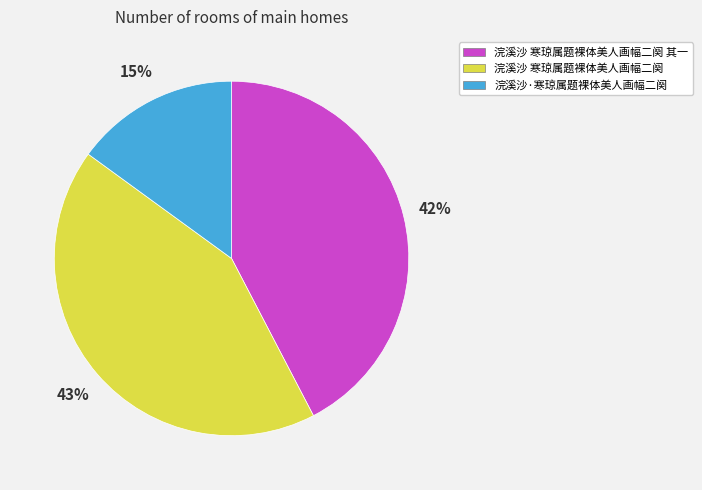

What is the ratio of the value at 浣溪沙 寒琼属题裸体美人画幅二阕 其一 to the value at 浣溪沙 寒琼属题裸体美人画幅二阕?

1.0